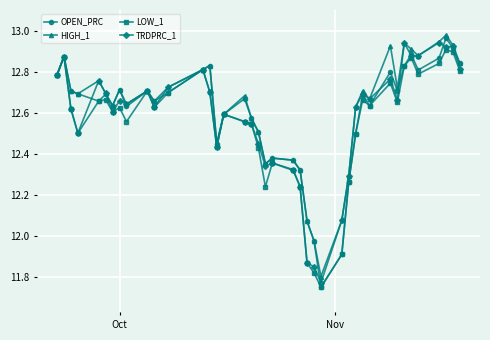

At how many categories does at least one series exceed 12?

38